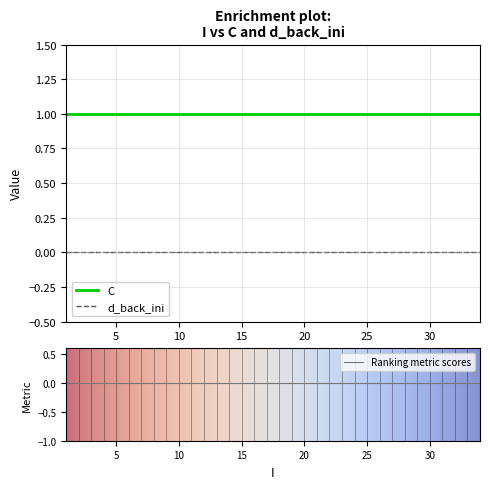

The value of d_back_ini at 10 is 0. True or false?

True